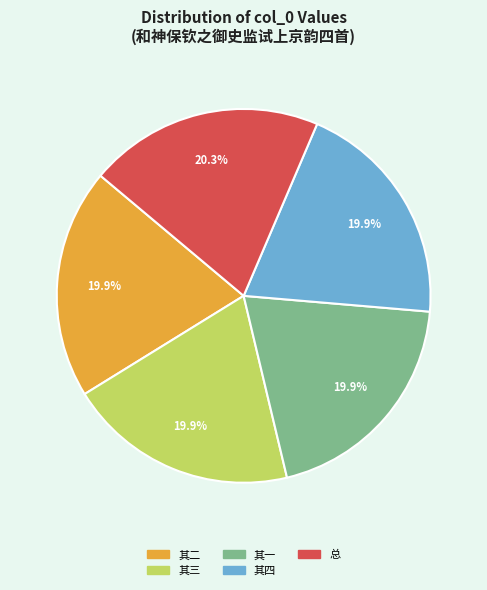

How many segments does this pie chart have?

5